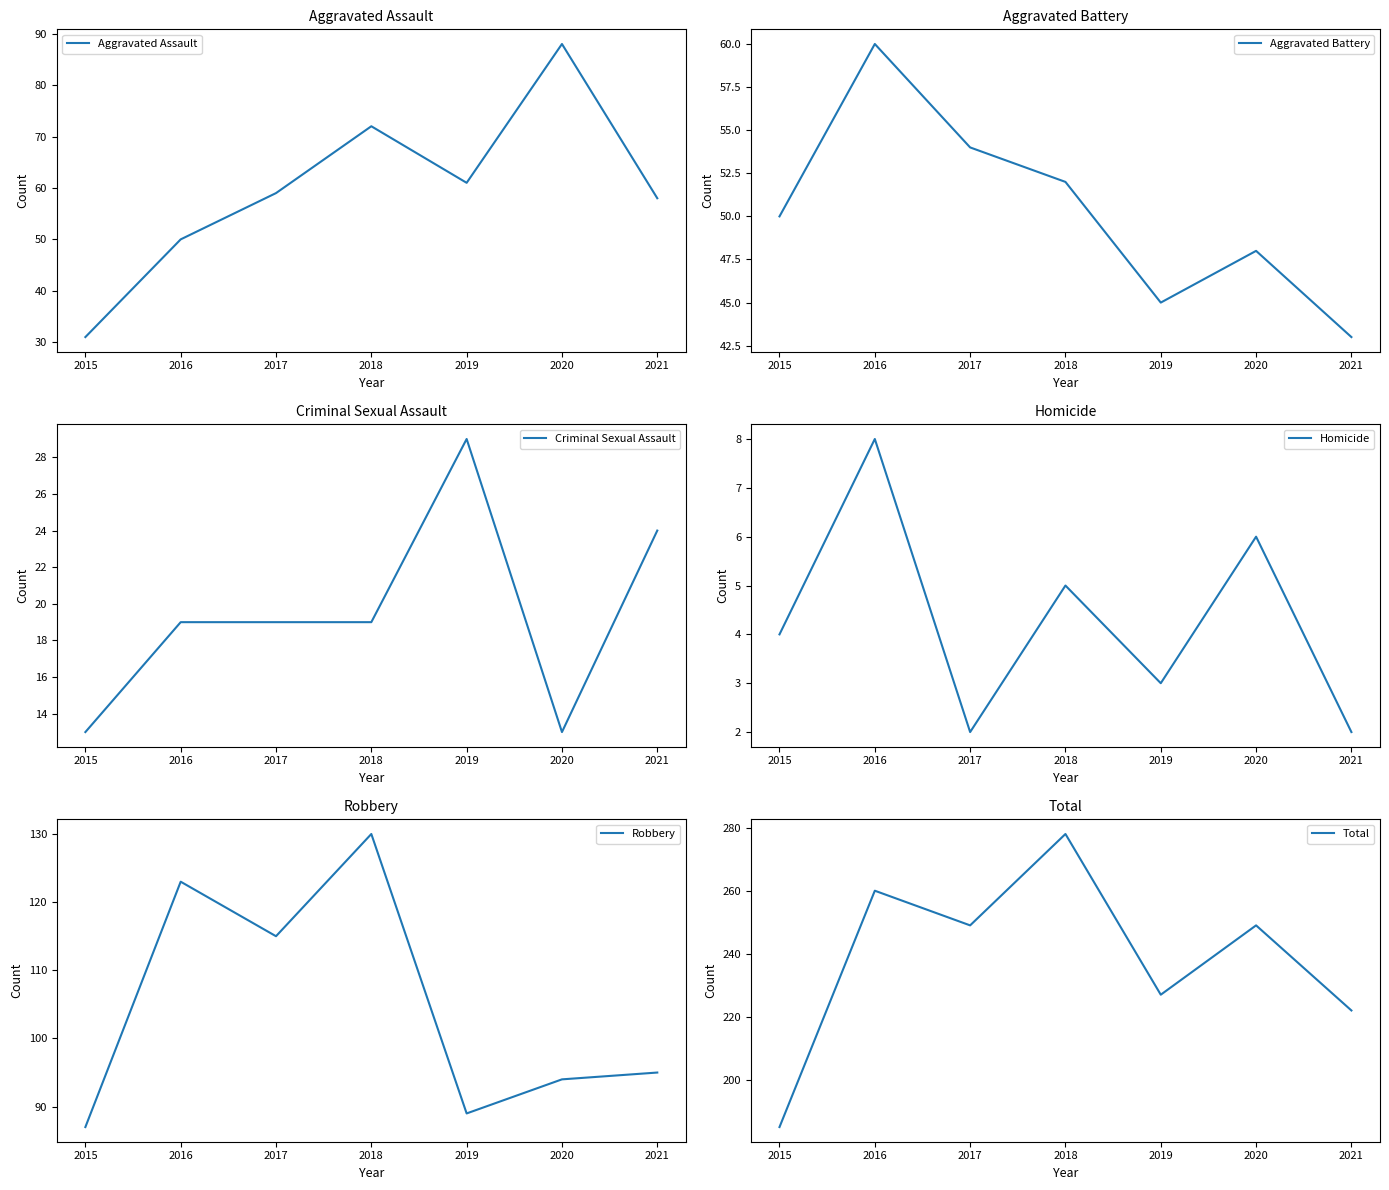

Is the value of Aggravated Assault at 2015 greater than the value of Criminal Sexual Assault at 2020?

Yes